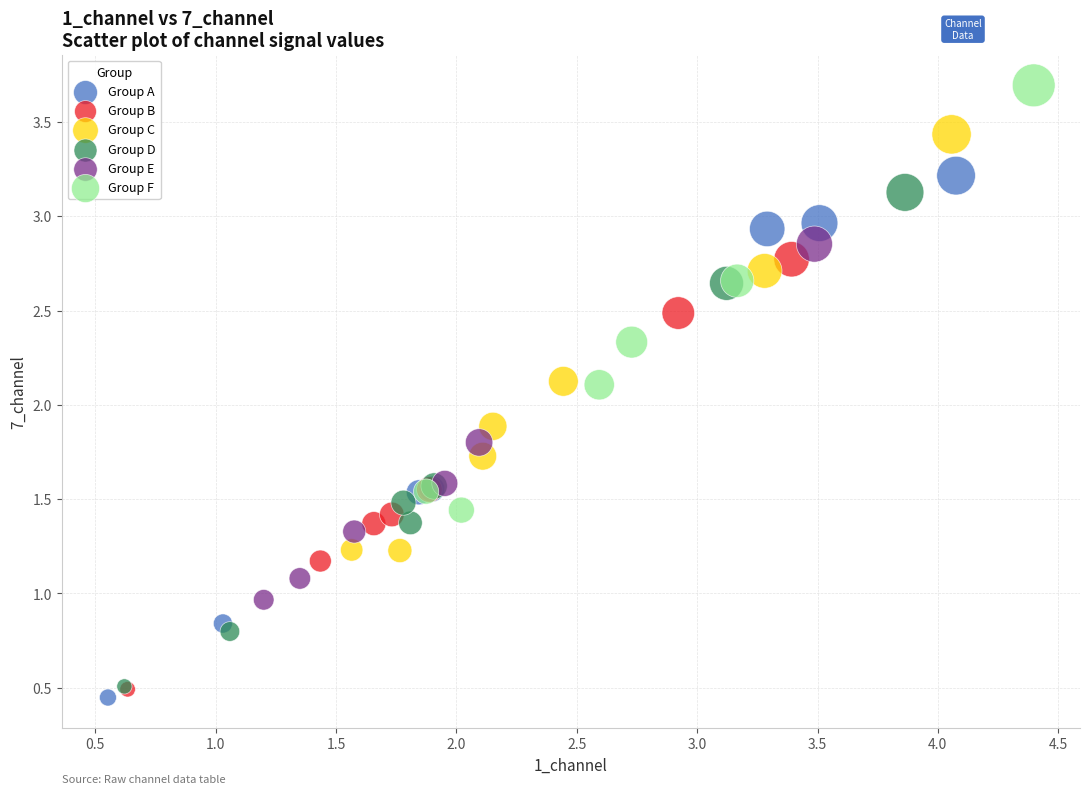

Which series contains the highest Y value?

Group F